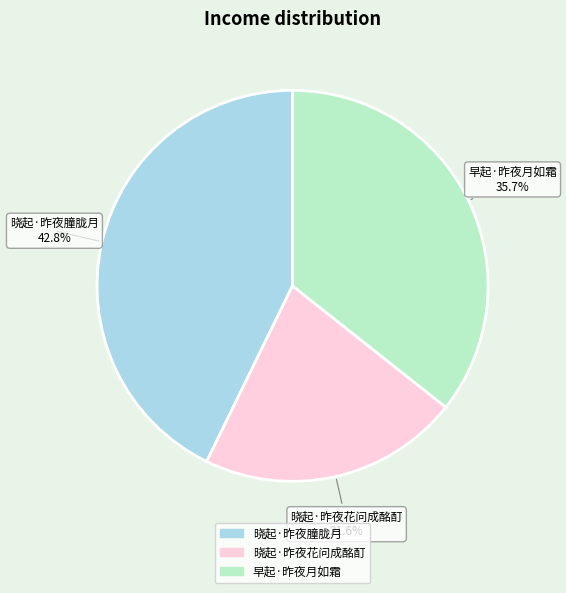

What percentage do 早起·昨夜月如霜 and 晓起·昨夜朣胧月 together represent?

78.4%